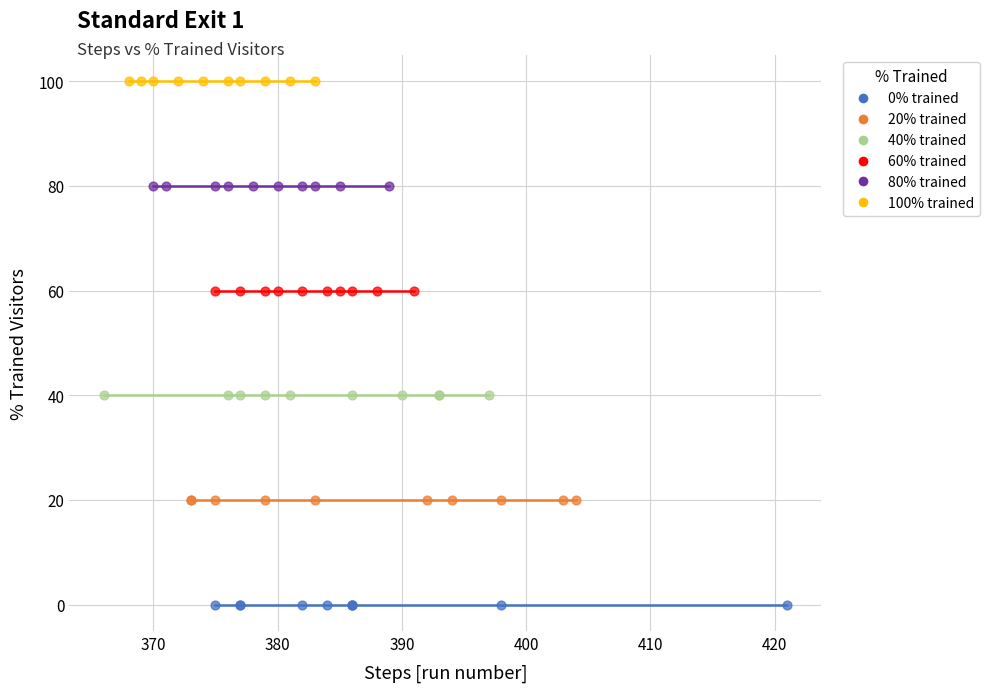

Which series contains the lowest Y value?

0% trained